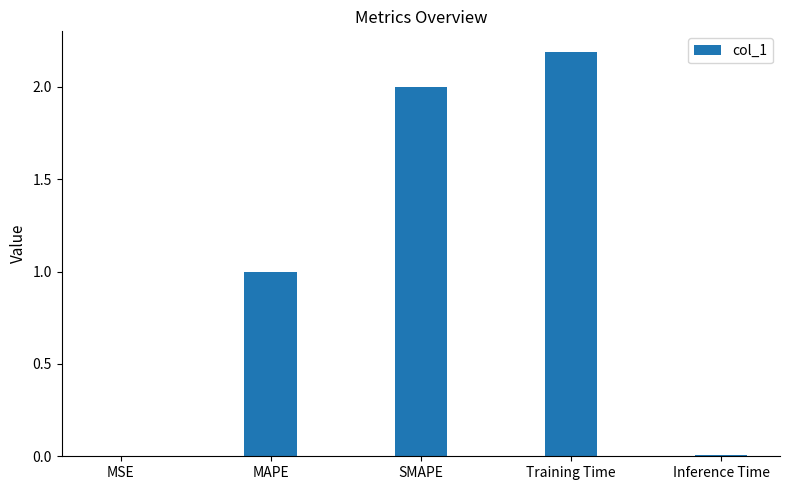

Is it true that the value at SMAPE is 3.6?

False